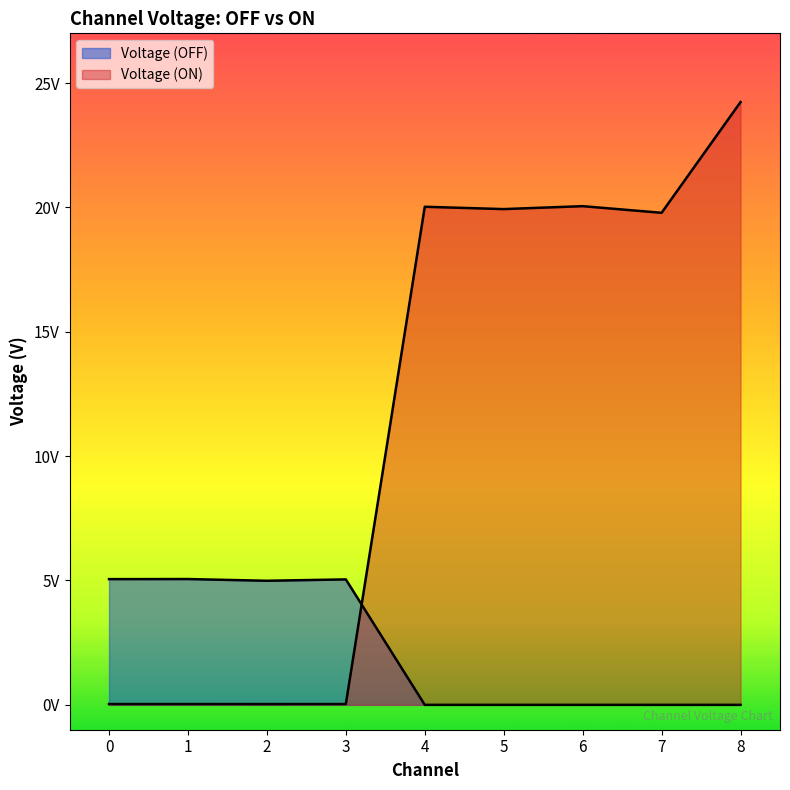

Is the value of Voltage (OFF) at 3 greater than the value of Voltage (ON) at 6?

No